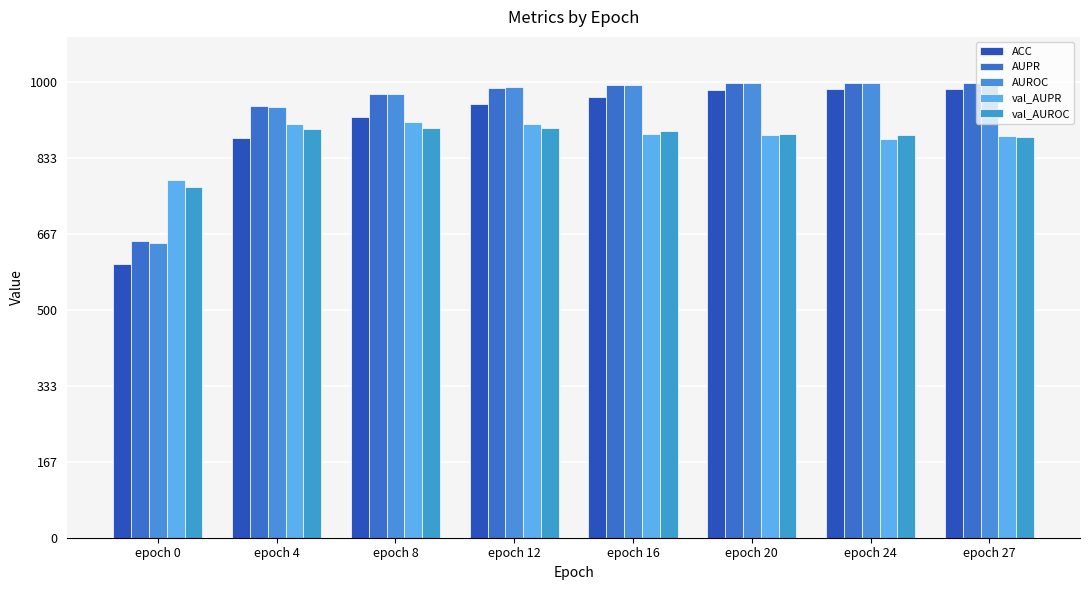

Does the chart contain stacked bars?

No